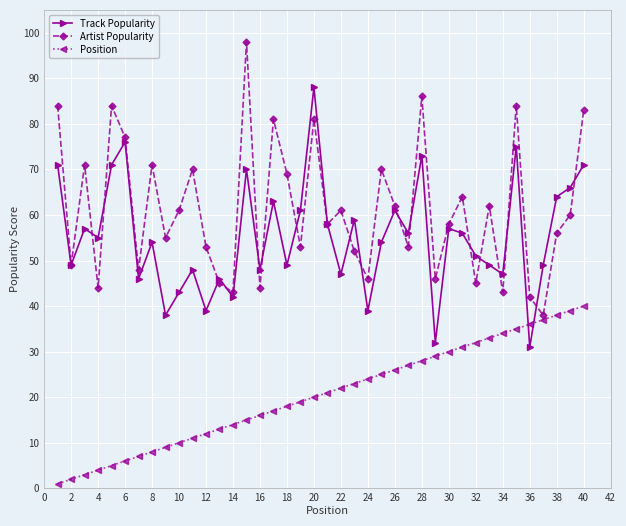

What is the highest value of the Track Popularity series?

88